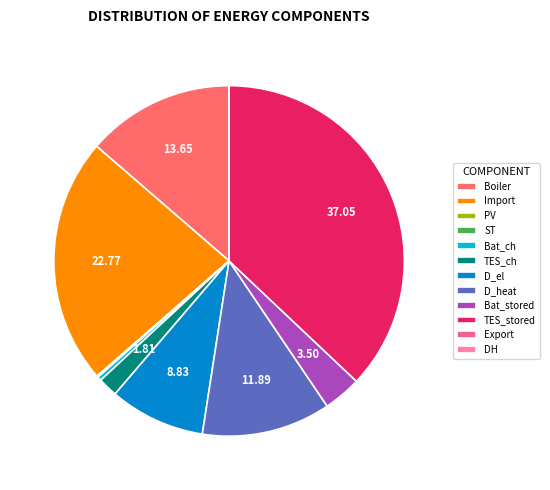

Which slice is the largest?

TES_stored